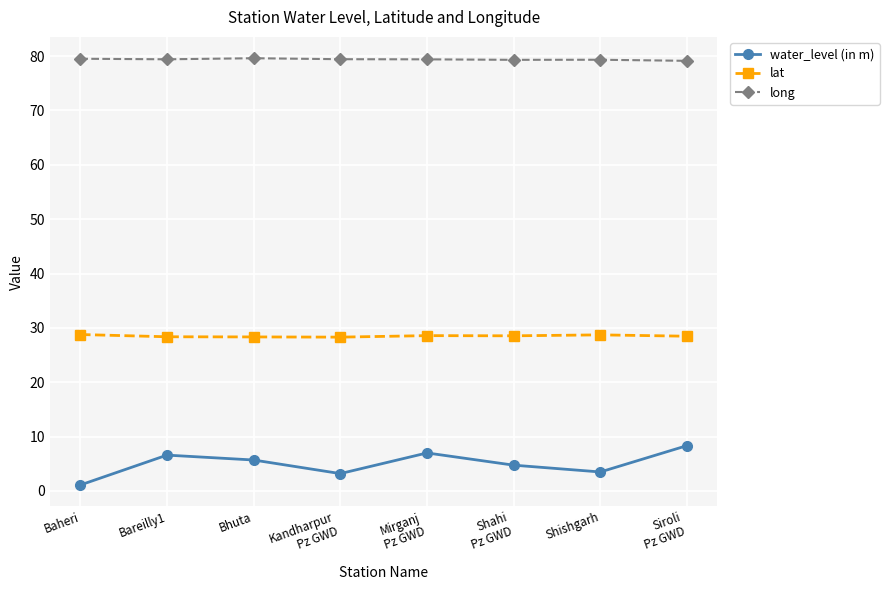

What is the average value of the lat series?

28.5